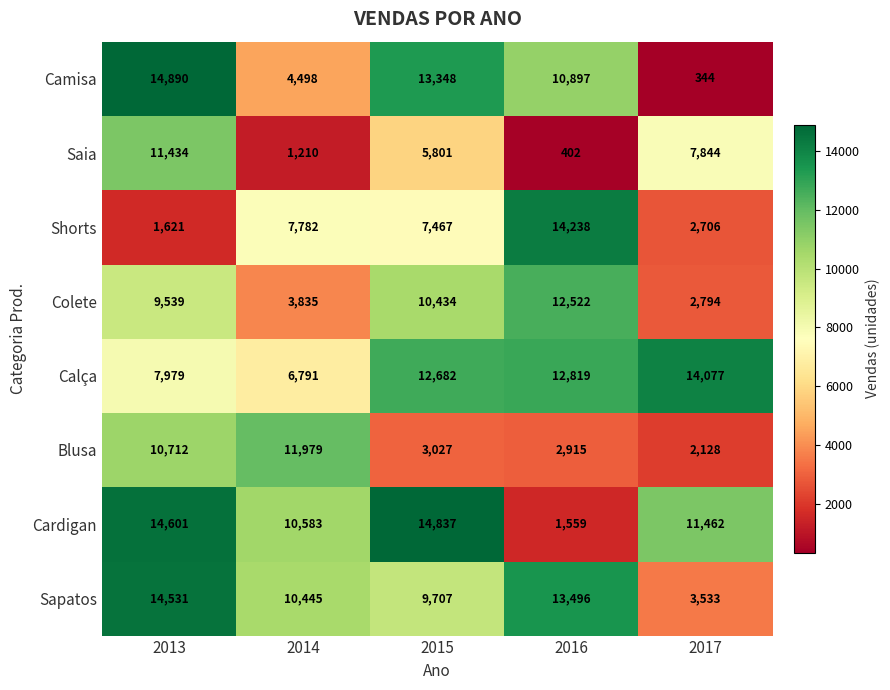

What is the spread (max minus min) of values at 2013?

13269